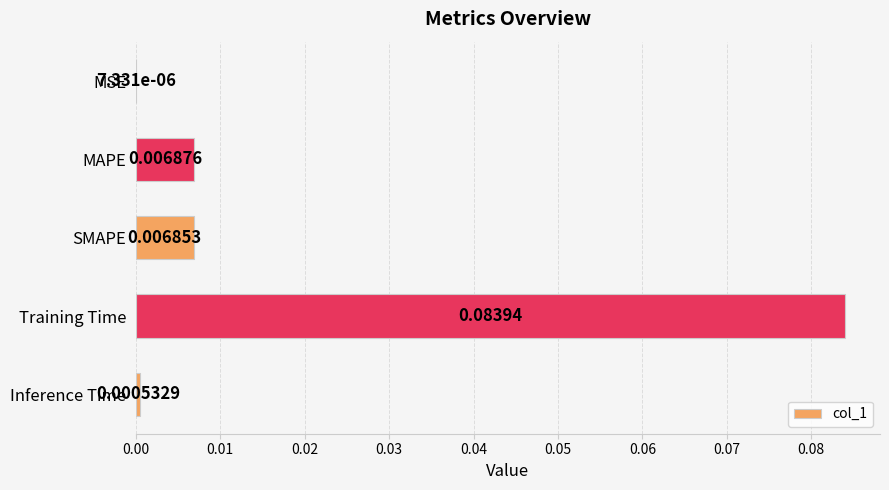

Where is the data nearest to the value 0?

MSE